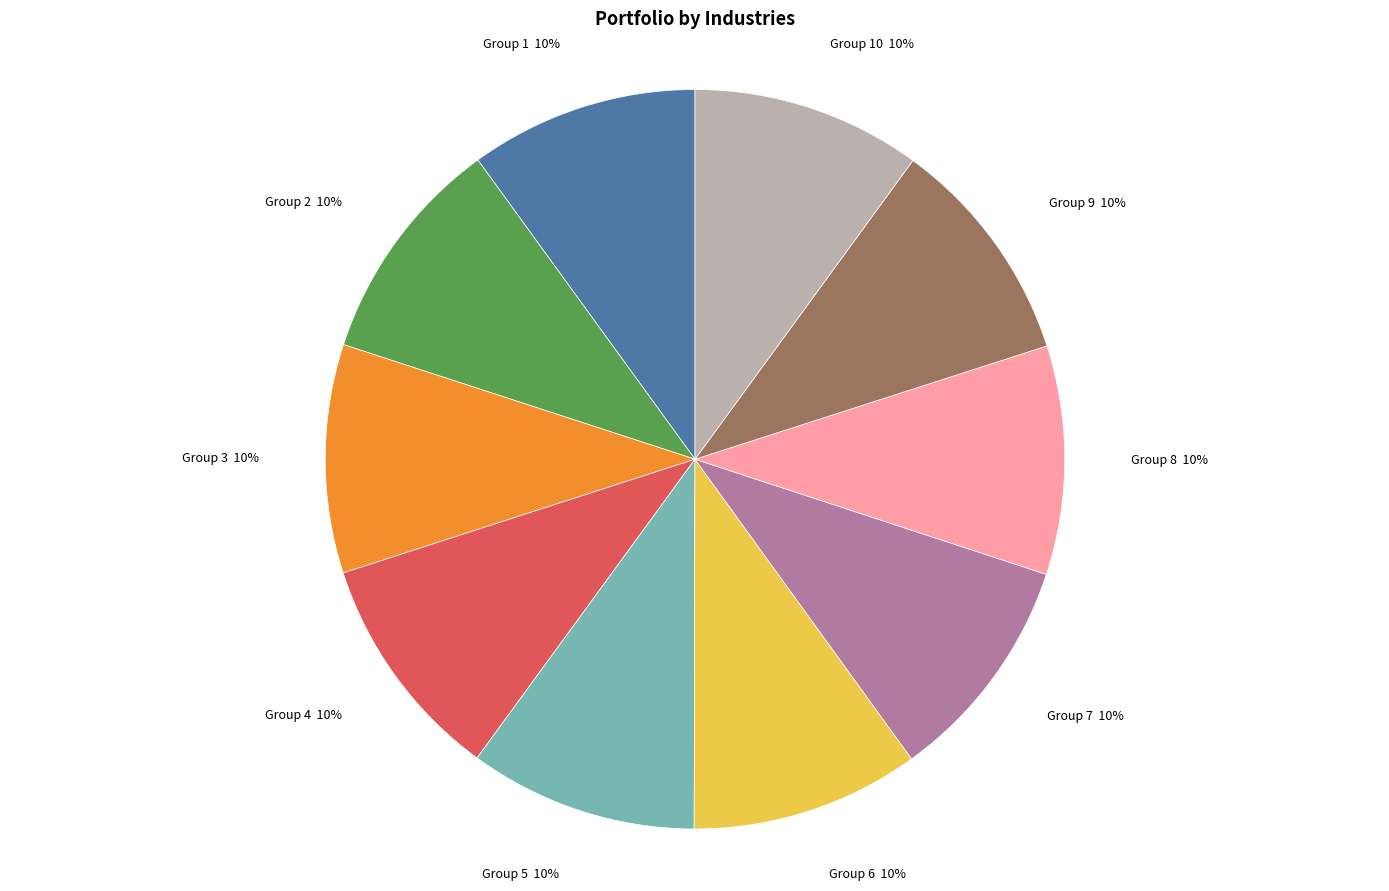

To the nearest percent, what is the average slice percentage?

10%